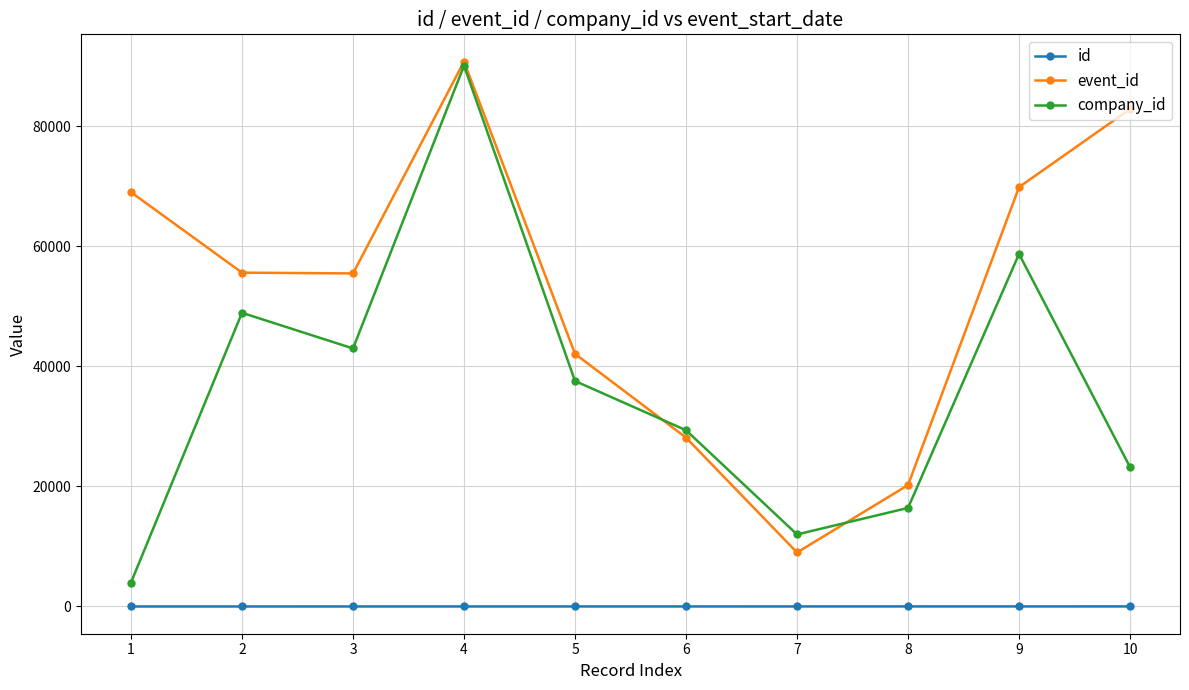

What is the difference between the highest and lowest values at 10?

82890